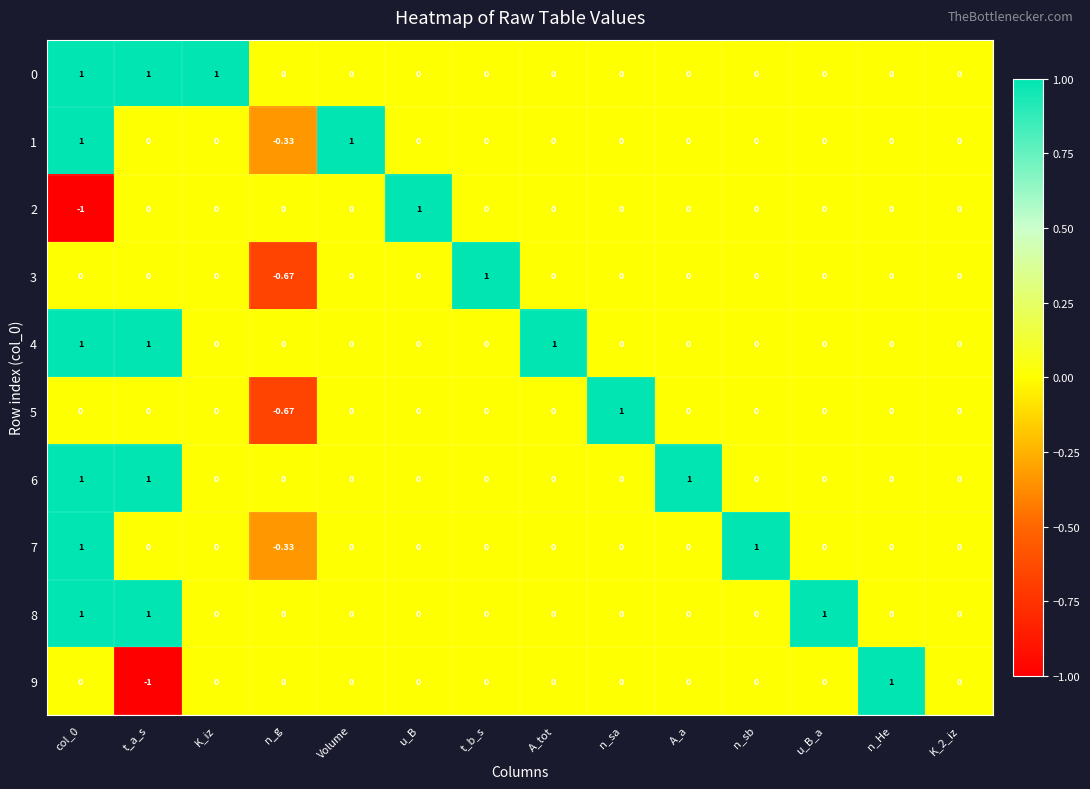

Reading left to right, extract all data points from this chart.

0: col_0=1.0	t_a_s=1.0	K_iz=1.0	n_g=0.0	Volume=0.0	u_B=0.0	t_b_s=0.0	A_tot=0.0	n_sa=0.0	A_a=0.0	n_sb=0.0	u_B_a=0.0	n_He=0.0	K_2_iz=0.0
1: col_0=1.0	t_a_s=0.0	K_iz=0.0	n_g=-0.3	Volume=1.0	u_B=0.0	t_b_s=0.0	A_tot=0.0	n_sa=0.0	A_a=0.0	n_sb=0.0	u_B_a=0.0	n_He=0.0	K_2_iz=0.0
2: col_0=-1.0	t_a_s=0.0	K_iz=0.0	n_g=0.0	Volume=0.0	u_B=1.0	t_b_s=0.0	A_tot=0.0	n_sa=0.0	A_a=0.0	n_sb=0.0	u_B_a=0.0	n_He=0.0	K_2_iz=0.0
3: col_0=0.0	t_a_s=0.0	K_iz=0.0	n_g=-0.7	Volume=0.0	u_B=0.0	t_b_s=1.0	A_tot=0.0	n_sa=0.0	A_a=0.0	n_sb=0.0	u_B_a=0.0	n_He=0.0	K_2_iz=0.0
4: col_0=1.0	t_a_s=1.0	K_iz=0.0	n_g=0.0	Volume=0.0	u_B=0.0	t_b_s=0.0	A_tot=1.0	n_sa=0.0	A_a=0.0	n_sb=0.0	u_B_a=0.0	n_He=0.0	K_2_iz=0.0
5: col_0=0.0	t_a_s=0.0	K_iz=0.0	n_g=-0.7	Volume=0.0	u_B=0.0	t_b_s=0.0	A_tot=0.0	n_sa=1.0	A_a=0.0	n_sb=0.0	u_B_a=0.0	n_He=0.0	K_2_iz=0.0
6: col_0=1.0	t_a_s=1.0	K_iz=0.0	n_g=0.0	Volume=0.0	u_B=0.0	t_b_s=0.0	A_tot=0.0	n_sa=0.0	A_a=1.0	n_sb=0.0	u_B_a=0.0	n_He=0.0	K_2_iz=0.0
7: col_0=1.0	t_a_s=0.0	K_iz=0.0	n_g=-0.3	Volume=0.0	u_B=0.0	t_b_s=0.0	A_tot=0.0	n_sa=0.0	A_a=0.0	n_sb=1.0	u_B_a=0.0	n_He=0.0	K_2_iz=0.0
8: col_0=1.0	t_a_s=1.0	K_iz=0.0	n_g=0.0	Volume=0.0	u_B=0.0	t_b_s=0.0	A_tot=0.0	n_sa=0.0	A_a=0.0	n_sb=0.0	u_B_a=1.0	n_He=0.0	K_2_iz=0.0
9: col_0=0.0	t_a_s=-1.0	K_iz=0.0	n_g=0.0	Volume=0.0	u_B=0.0	t_b_s=0.0	A_tot=0.0	n_sa=0.0	A_a=0.0	n_sb=0.0	u_B_a=0.0	n_He=1.0	K_2_iz=0.0